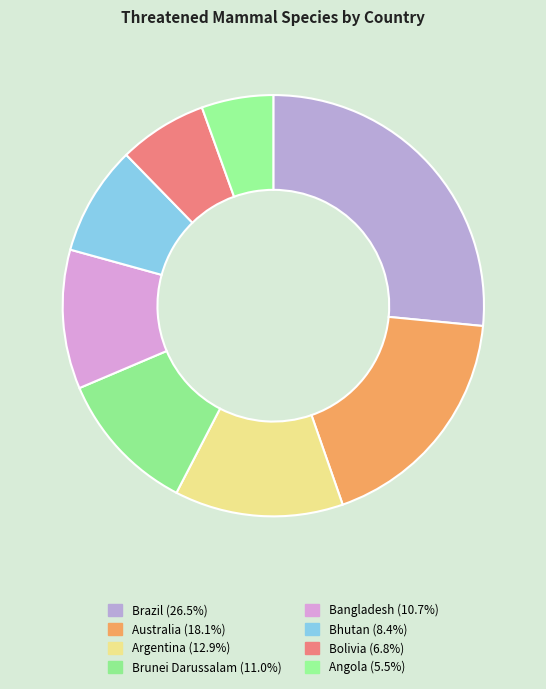

Is it true that Argentina is 19% of the pie?

False